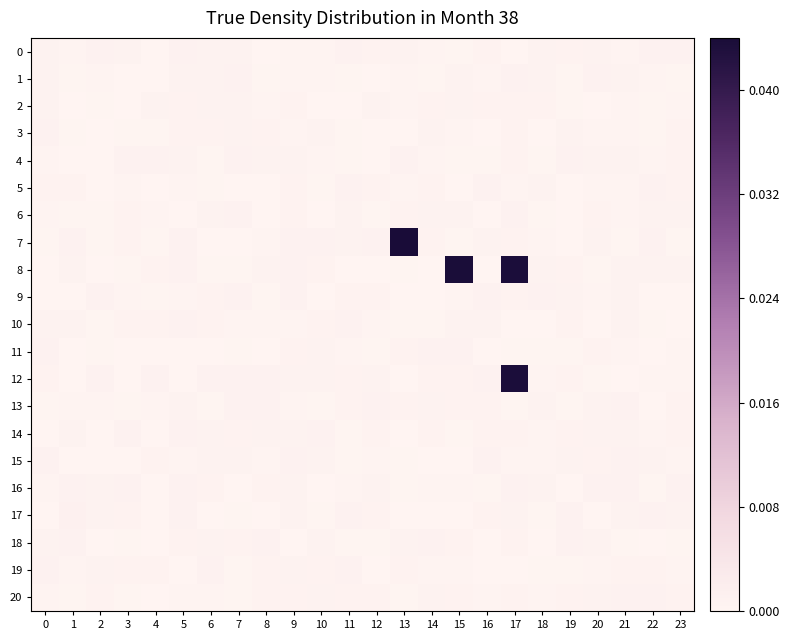

Rank the series by their maximum value, from lowest to highest.

2, 3, 10, 6, 11, 20, 15, 13, 5, 14, 9, 1, 4, 0, 19, 18, 16, 17, 12, 8, 7